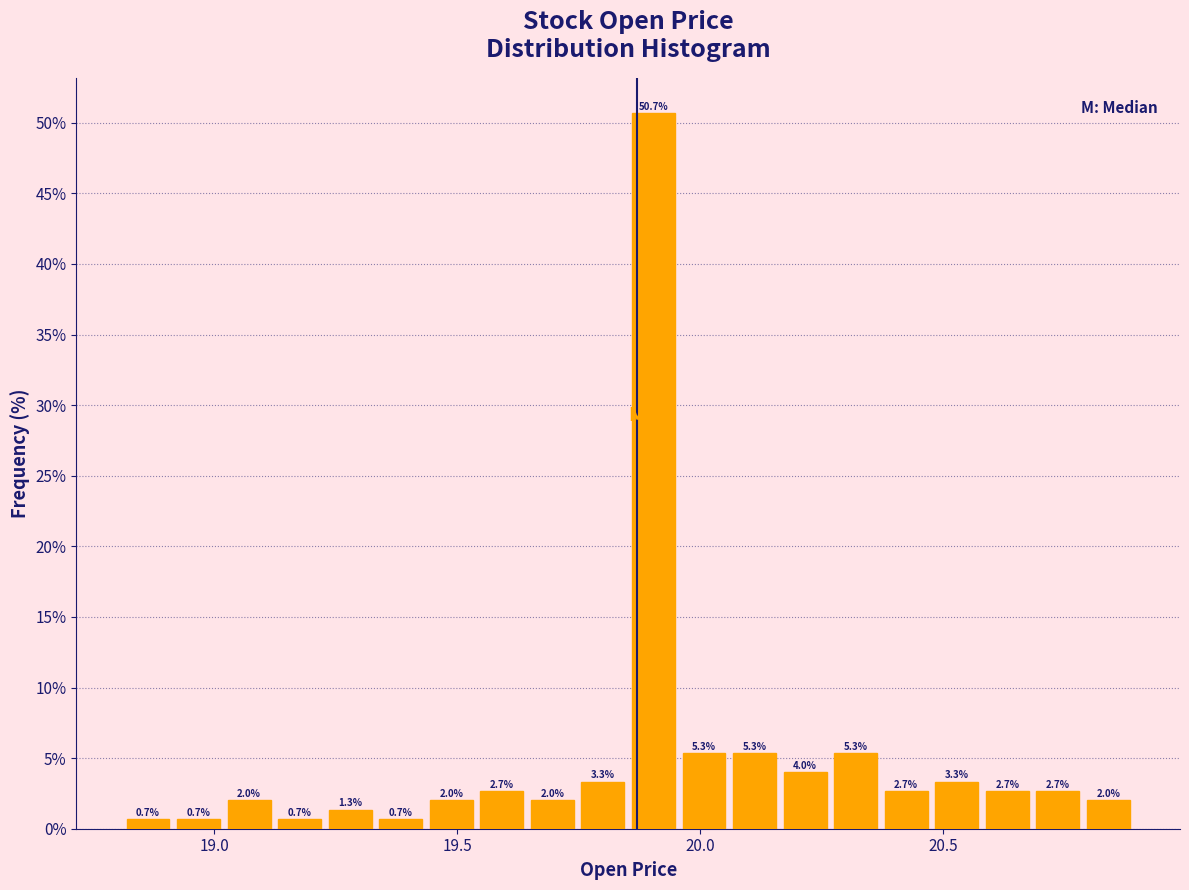

Read against the x-axis, roughly where is the centre of the tallest bar?

19.90